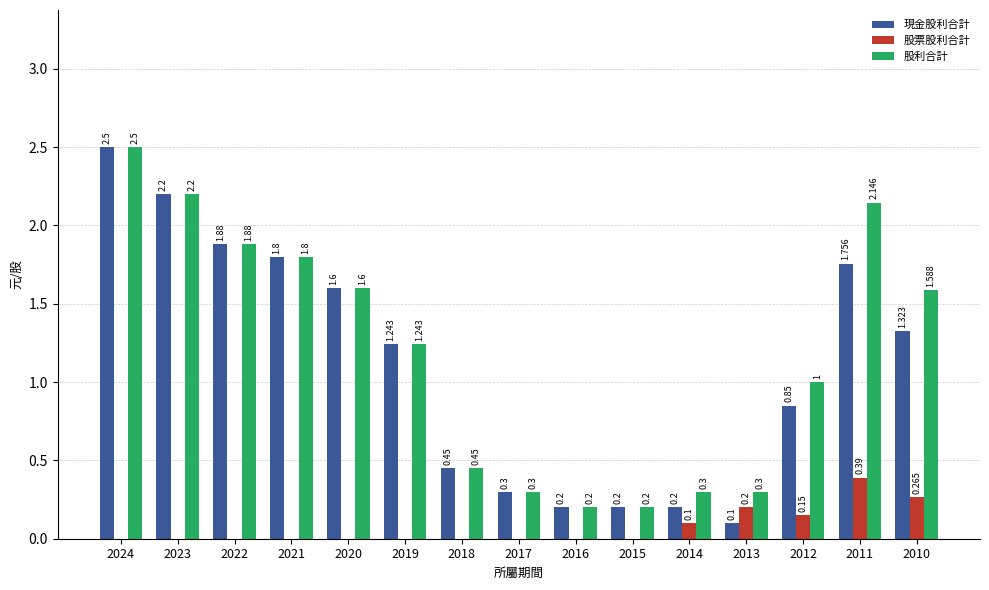

Which series has the largest total across all categories?

股利合計